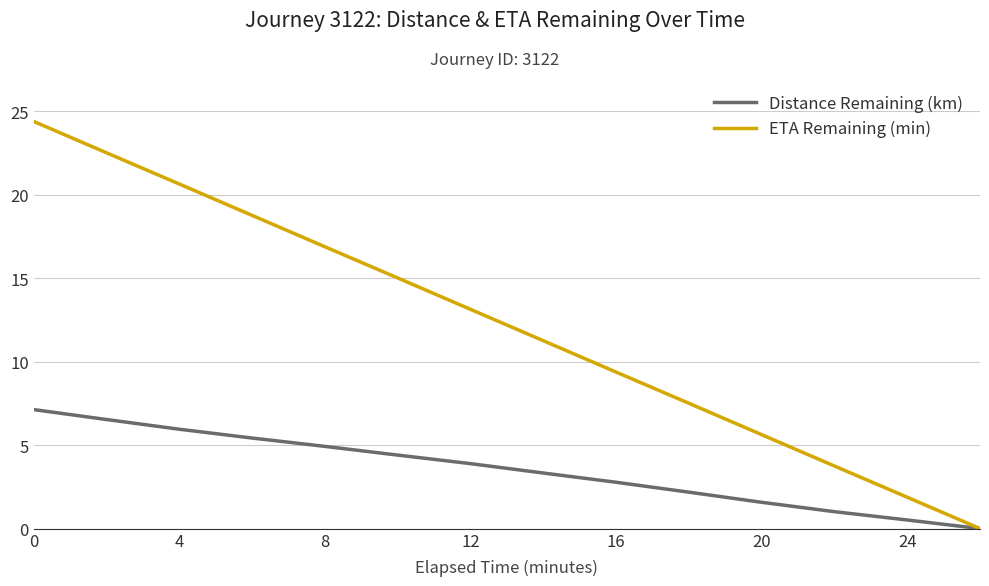

List the series in order of their peak value, lowest first.

Distance Remaining (km), ETA Remaining (min)